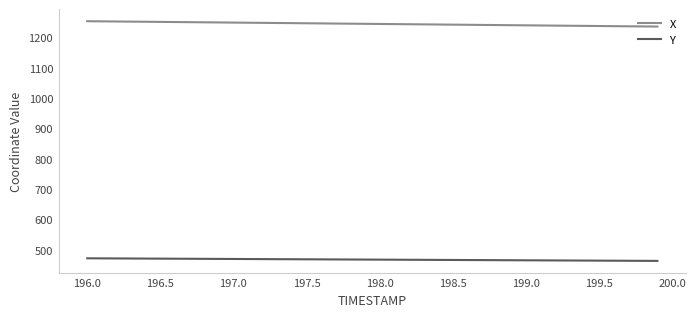

Which series has the largest total across all categories?

X